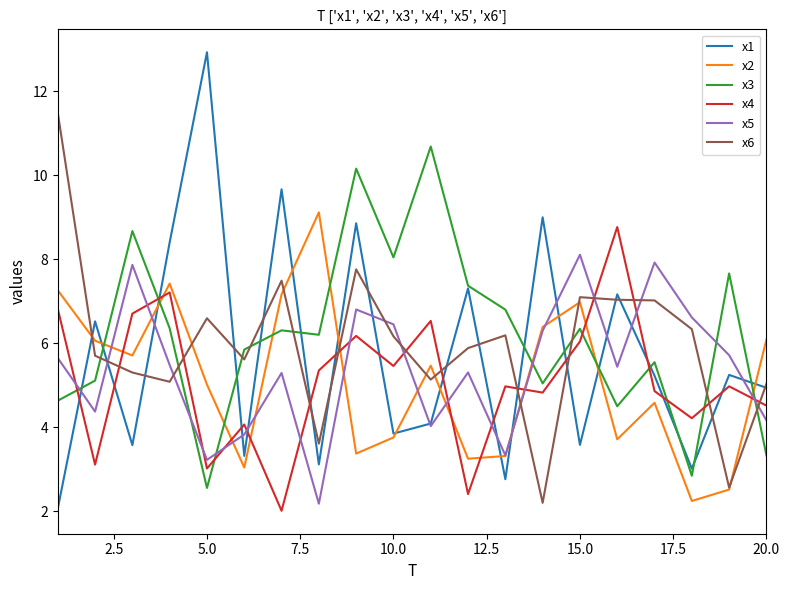

What is the maximum value shown in the chart?

12.9